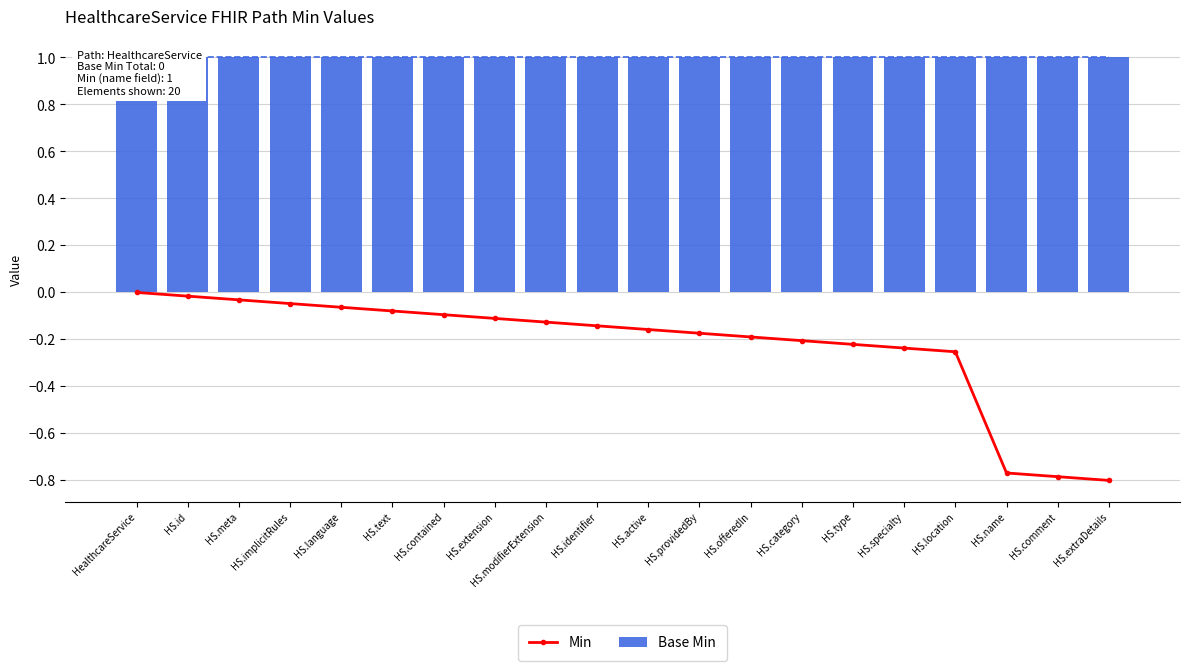

Rank the series by their maximum value, from highest to lowest.

Base Min, Min